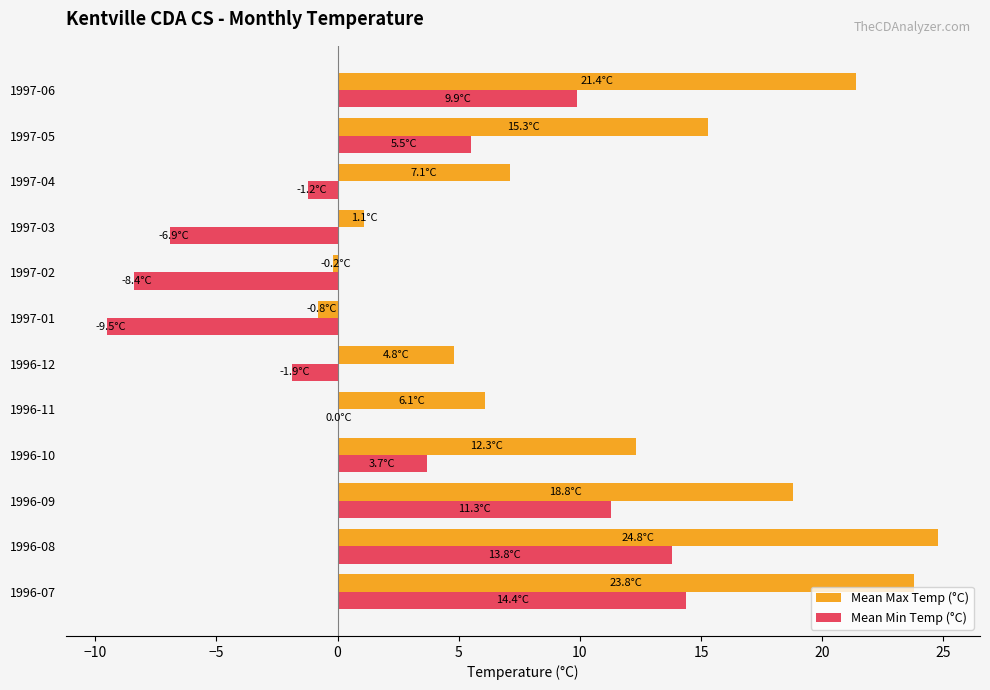

What is the greatest value displayed?

24.8